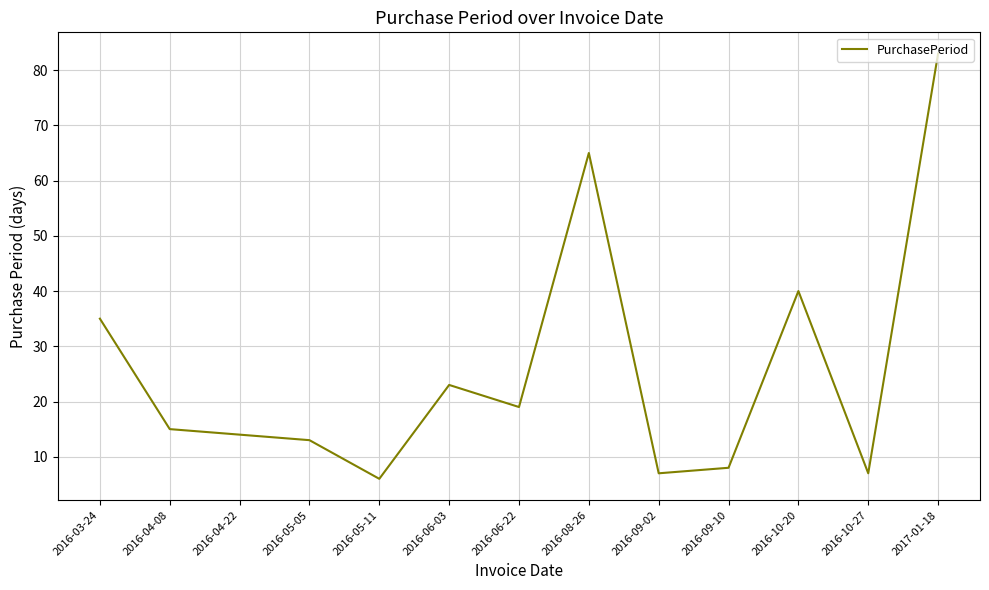

What is the maximum value shown in the chart?

83